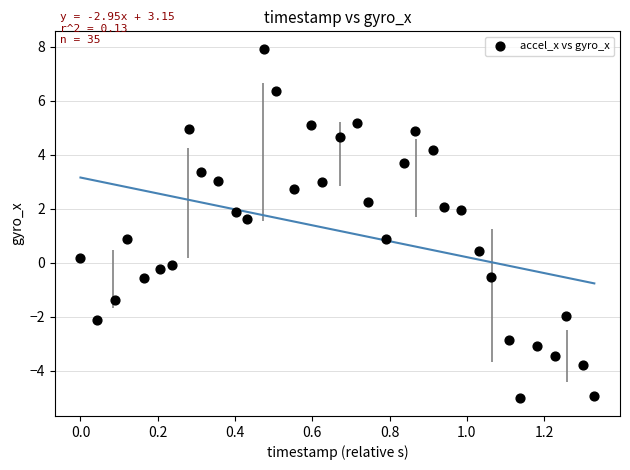

What is the range of Y values (max minus min)?

13.0